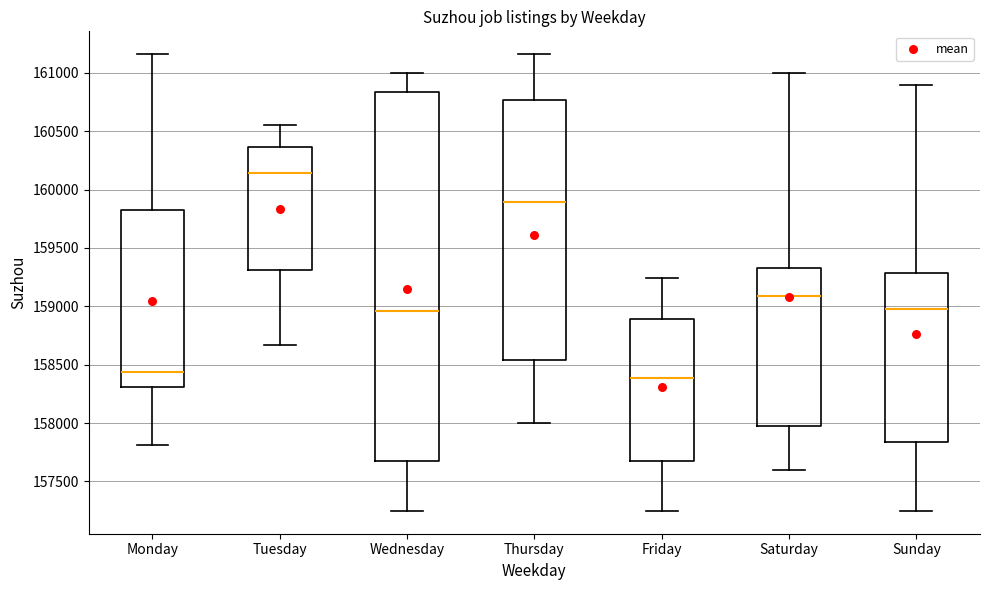

Reading left to right, transcribe this box plot: for each box, give where its median line is, the range the box spans, and where its two whiskers end, as read against the y-axis. The values are not printed on the chart, so give them approximately, as read against the axis.

Monday: median 158450, box 158300 to 159850, whiskers 157800 to 161150
Tuesday: median 160150, box 159300 to 160350, whiskers 158650 to 160550
Wednesday: median 158950, box 157650 to 160850, whiskers 157250 to 161000
Thursday: median 159900, box 158550 to 160750, whiskers 158000 to 161150
Friday: median 158400, box 157650 to 158900, whiskers 157250 to 159250
Saturday: median 159100, box 157950 to 159350, whiskers 157600 to 161000
Sunday: median 159000, box 157850 to 159300, whiskers 157250 to 160900